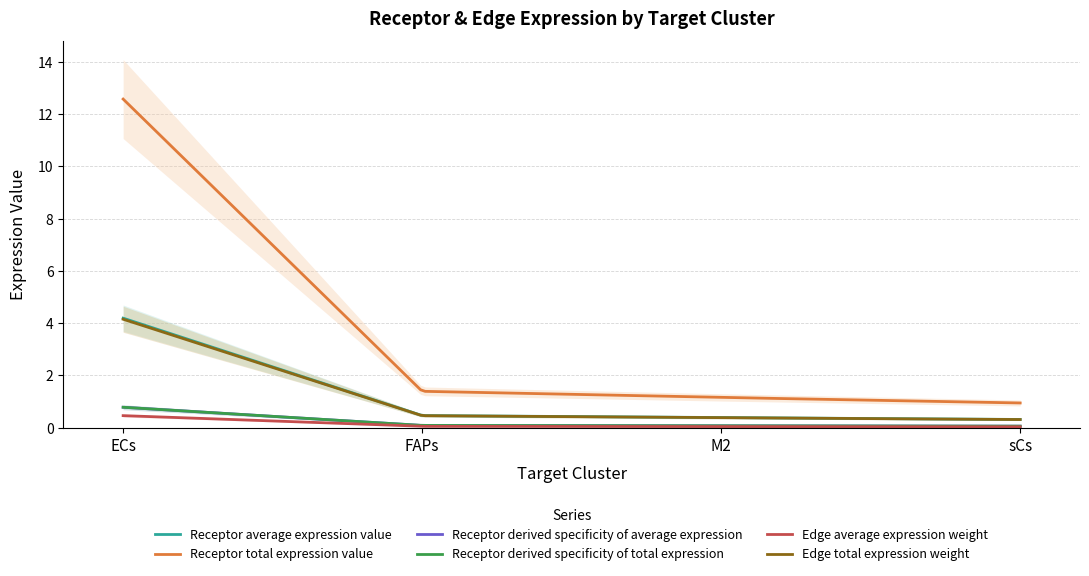

Which has a higher value, sCs or ECs?

ECs